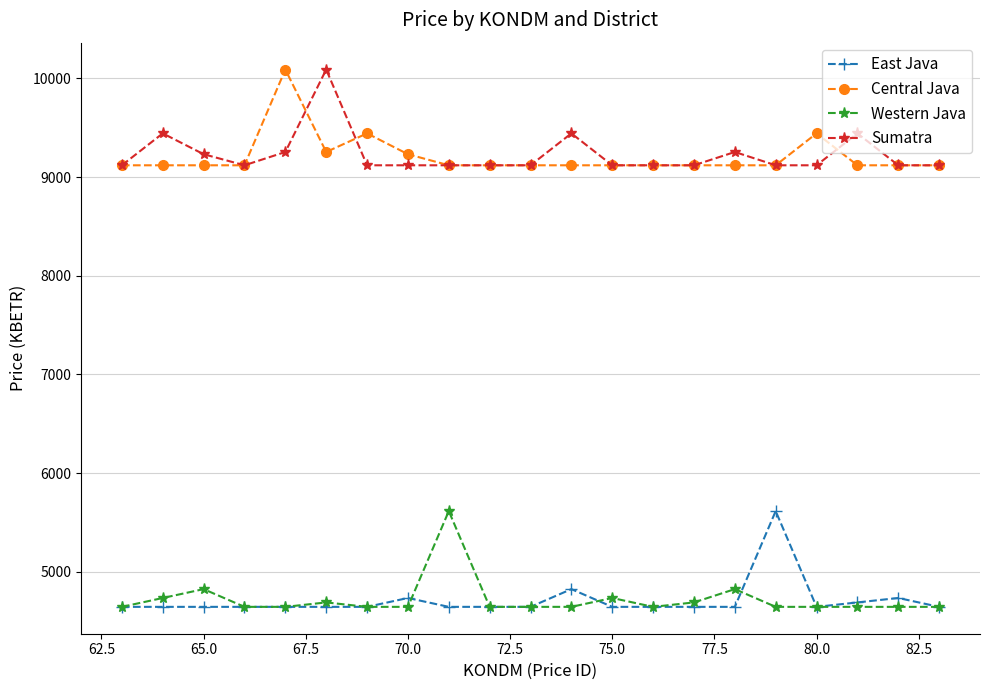

True or false: East Java and Western Java cross at least once.

True